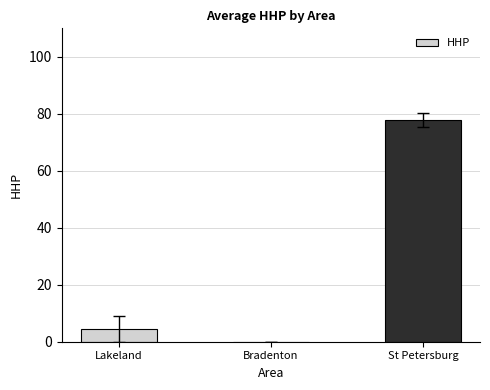

Is it true that the value at Bradenton is -29.2?

False